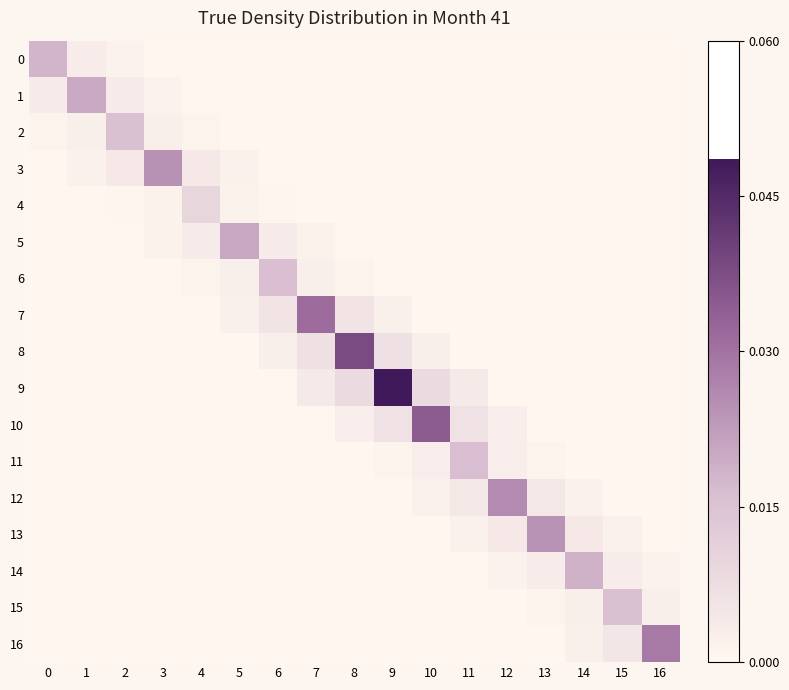

At which category does the chart reach its minimum across all series?

3